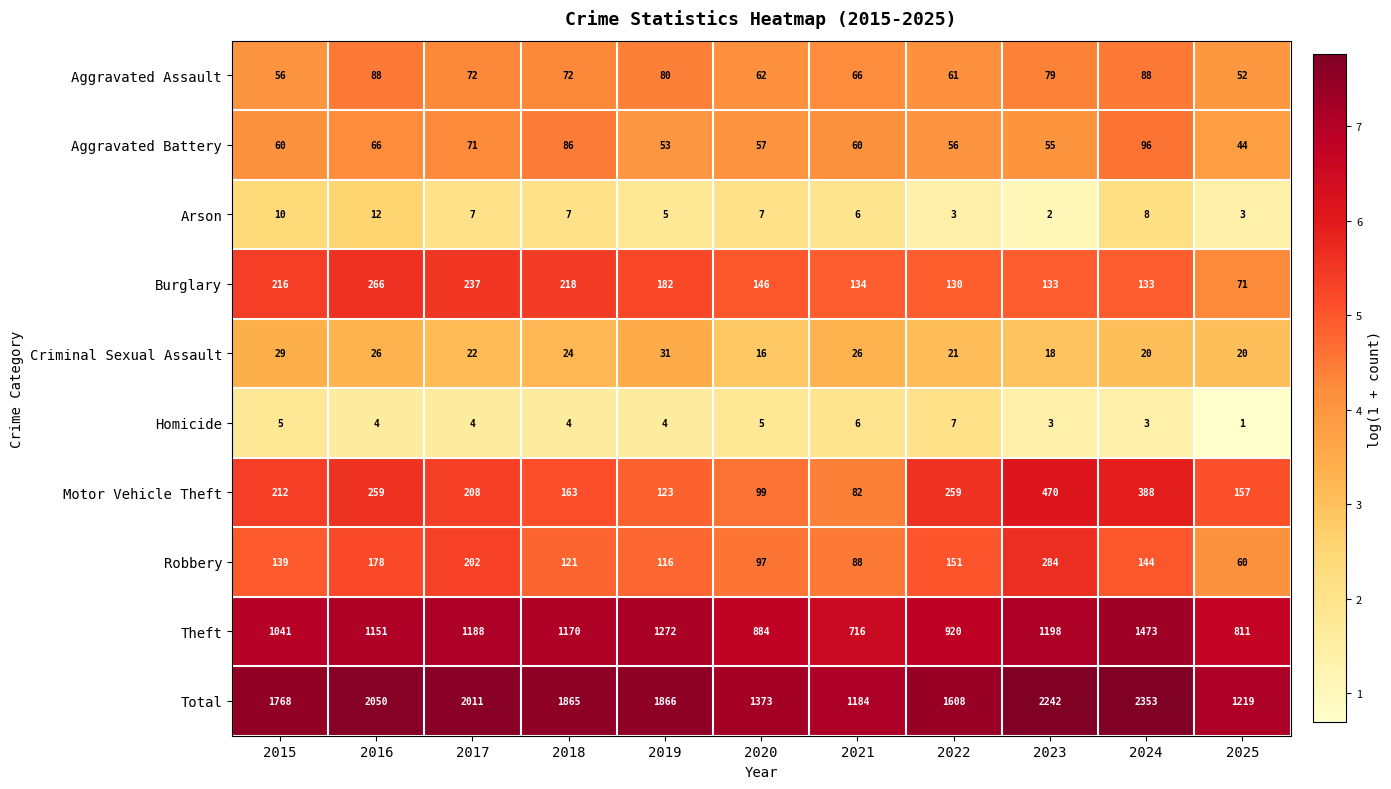

Between 2015 and 2025, which series saw the biggest shift?

Total